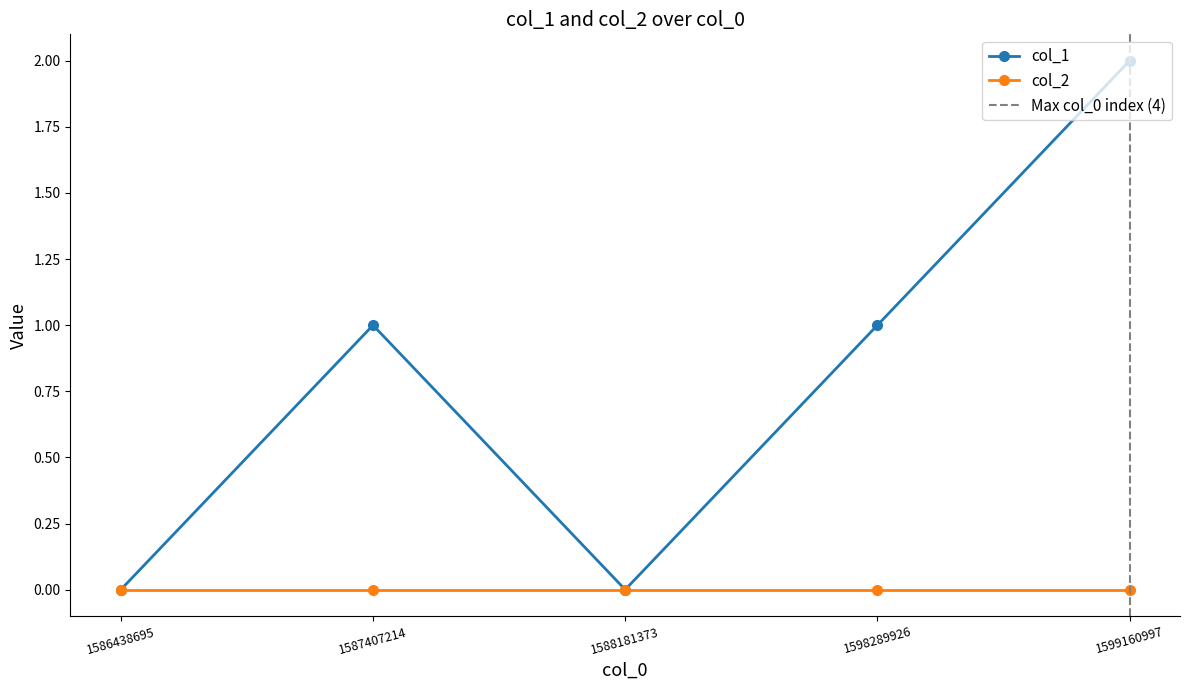

What is the change in value from 1587407214 to 1588181373?

-1